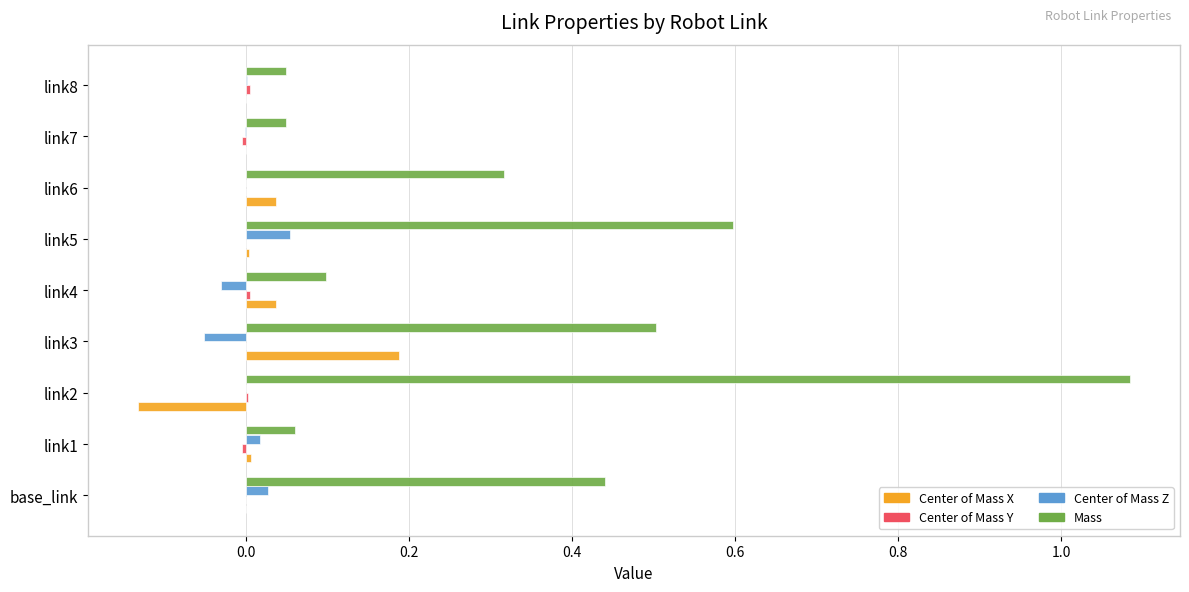

The value of Center of Mass X at base_link is -0.0. True or false?

True